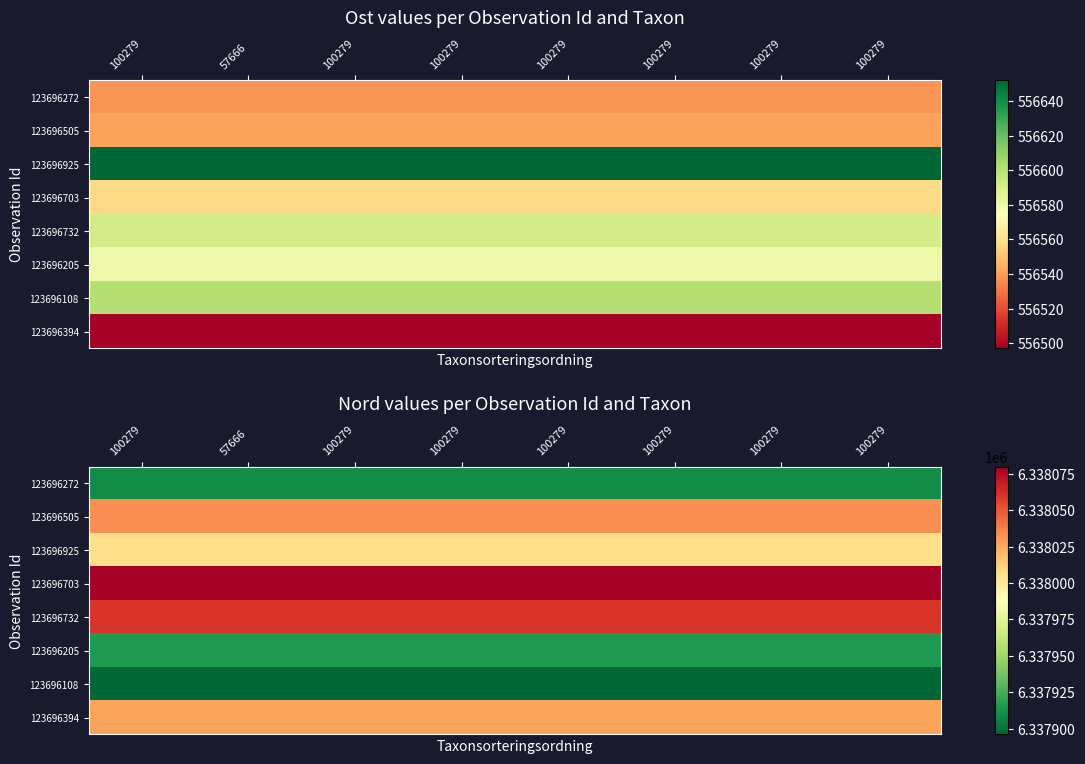

Between 100279 and 100279, which series saw the biggest shift?

123696272